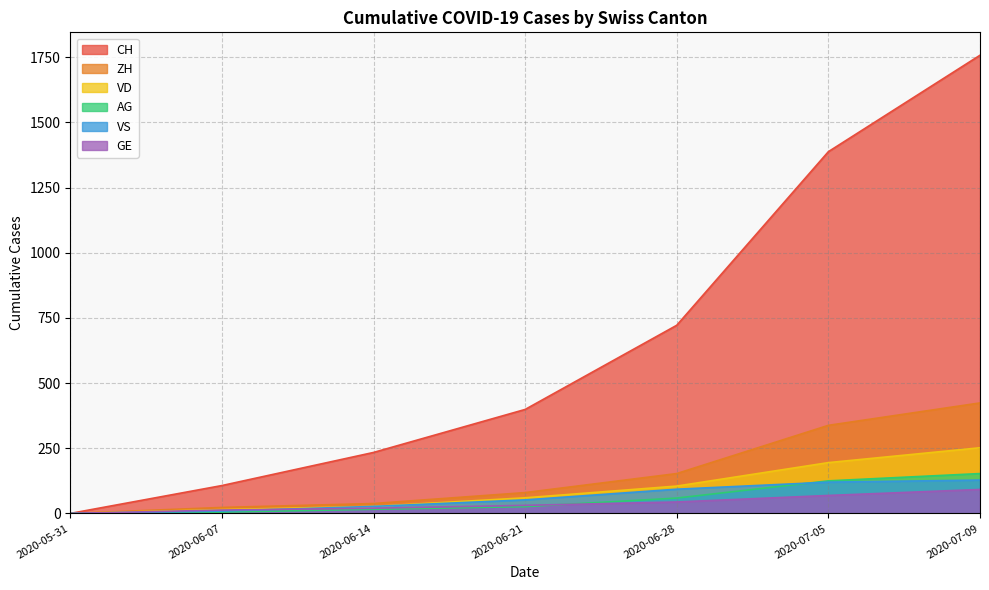

What is the total value across all series at 2020-06-14?

362